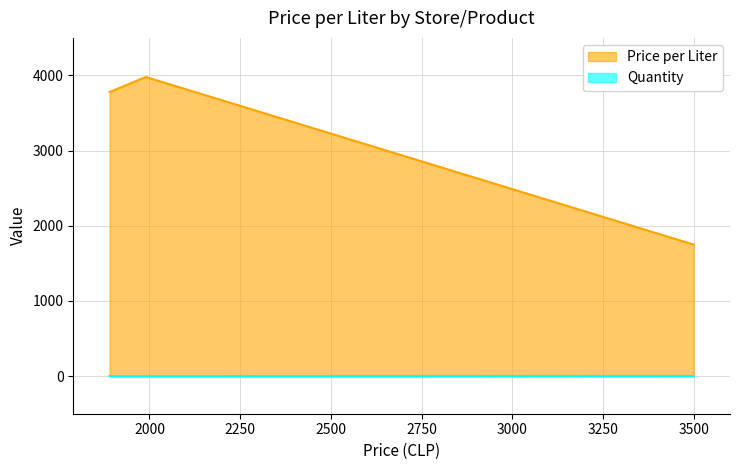

What is the total value across all series at 1990?

3981